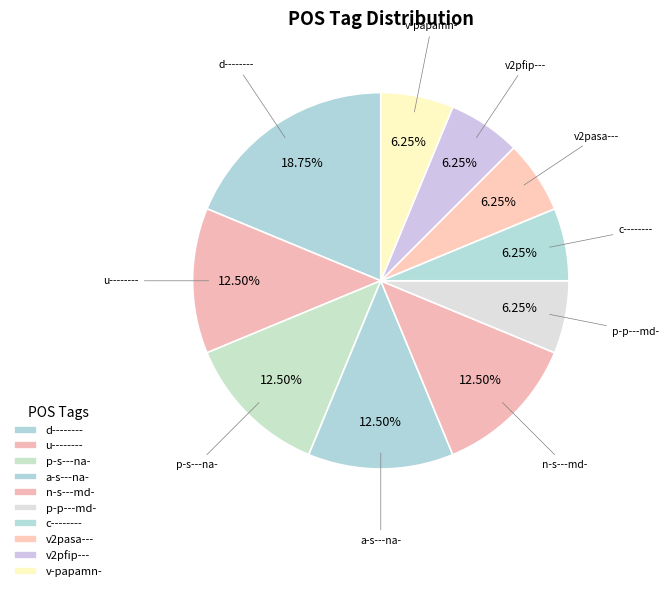

To the nearest percent, what is the average slice percentage?

10%